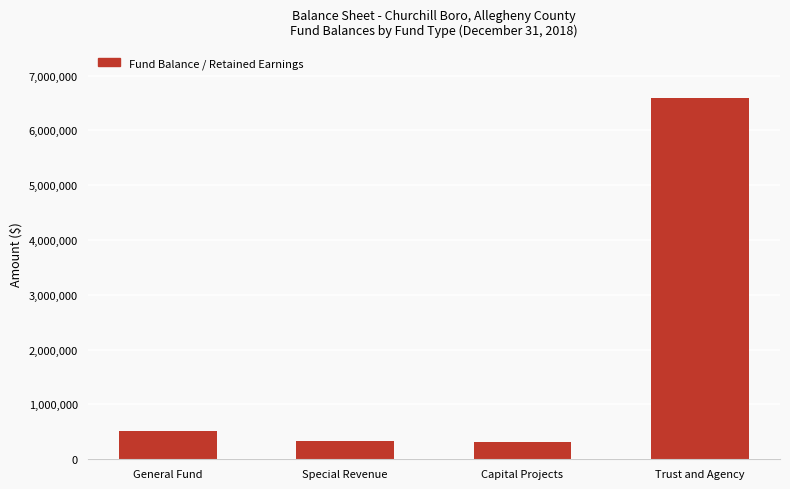

What is the average value?

1937984